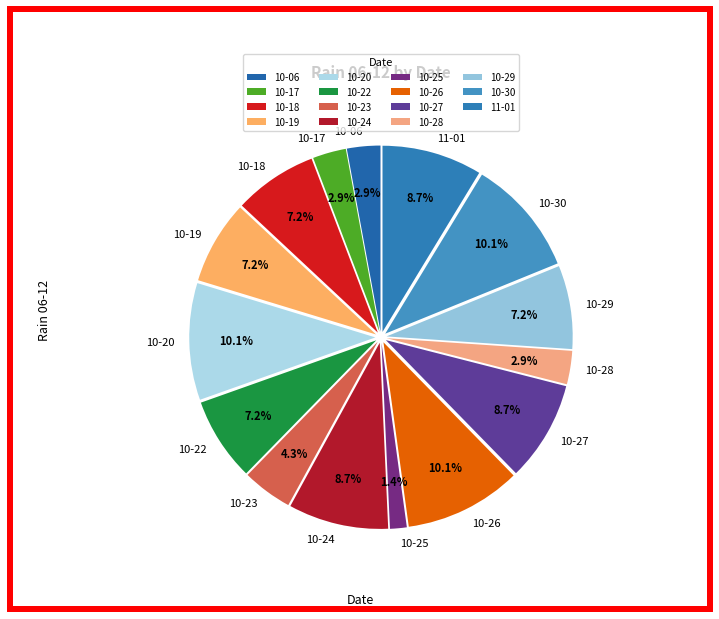

What percentage is NOT represented by 10-20?

89.9%